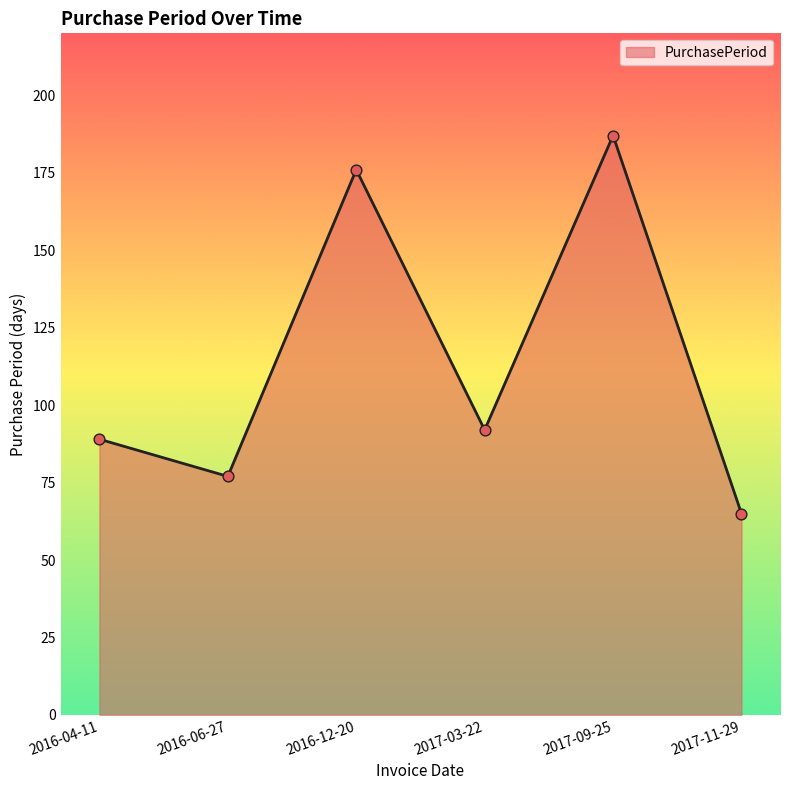

Which has a higher value, 2016-06-27 or 2017-09-25?

2017-09-25